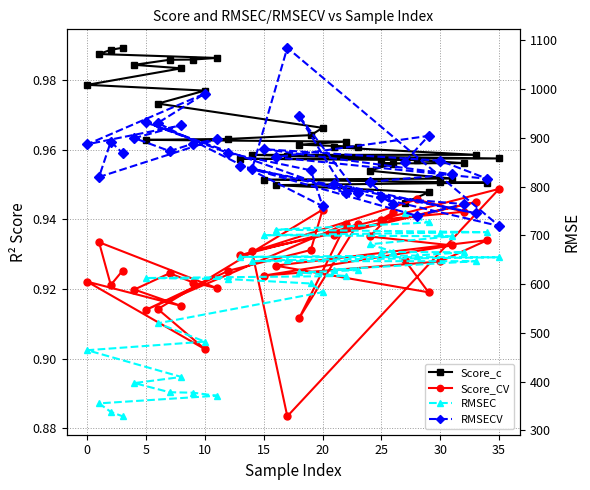

What is the maximum value shown in the chart?

1084.5